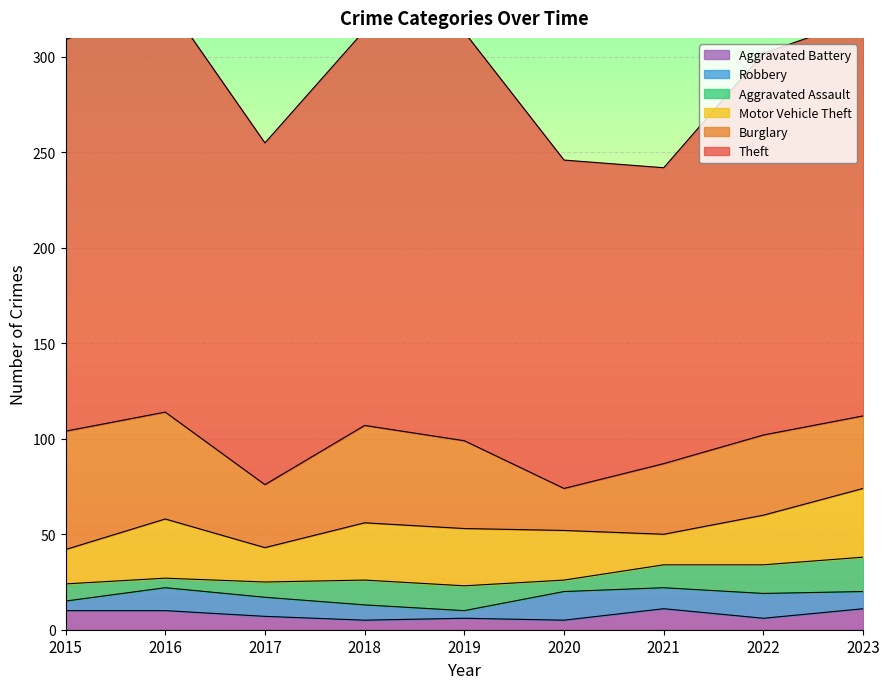

How many data points in Burglary are above 42?

4